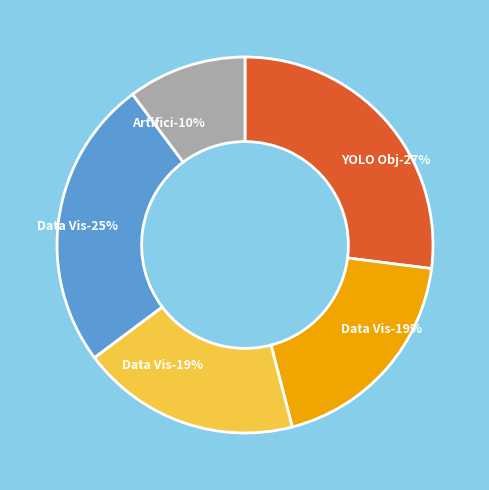

Is there a majority slice in this chart?

No